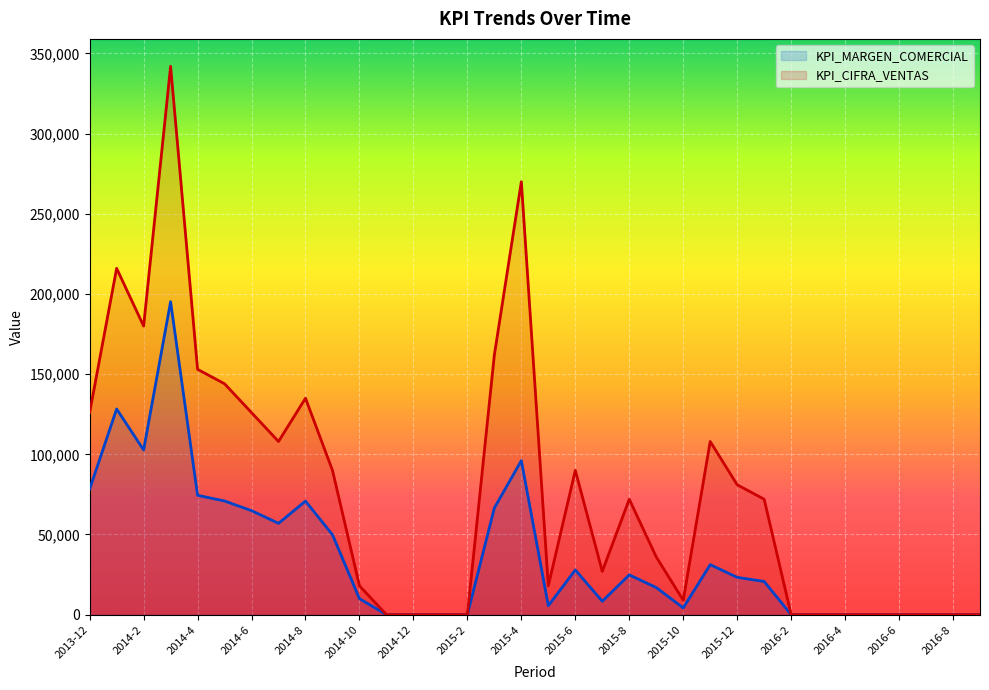

At which category does the chart reach its peak across all series?

2014-3